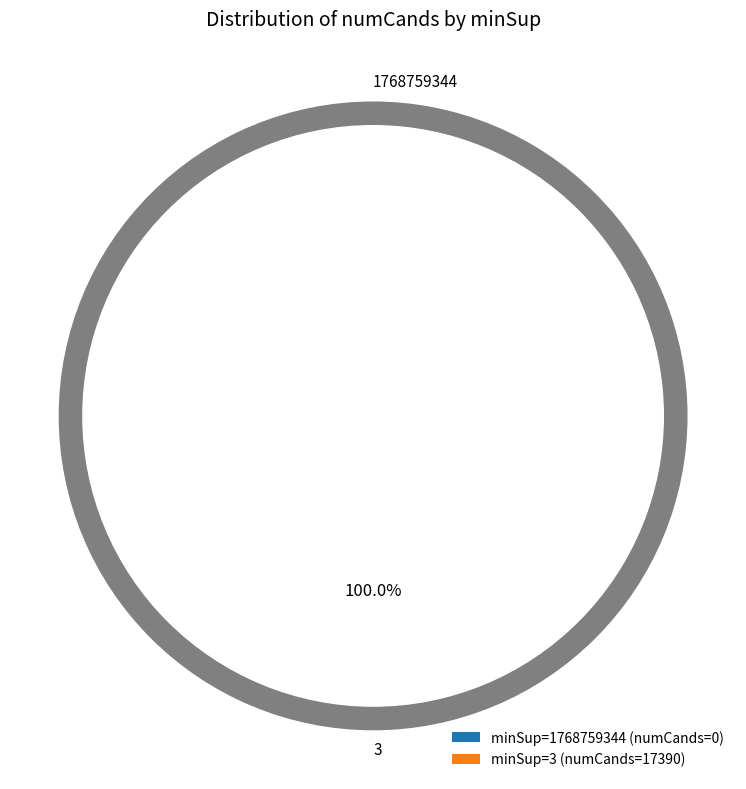

Rank the categories by value from highest to lowest.

3, 1768759344